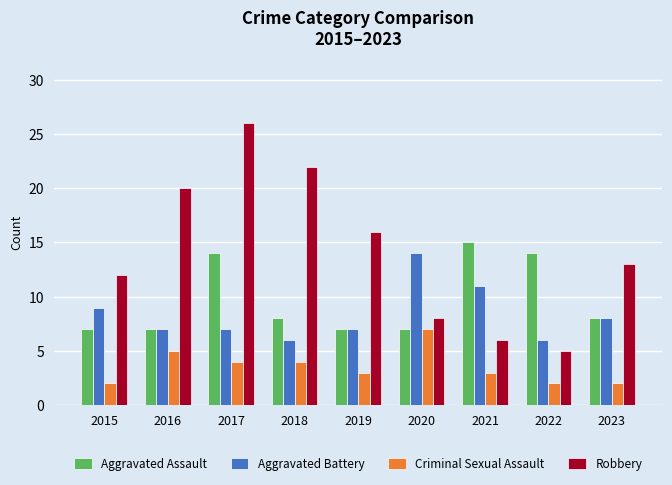

The Aggravated Assault series shows 3 at 2016. True or false?

False